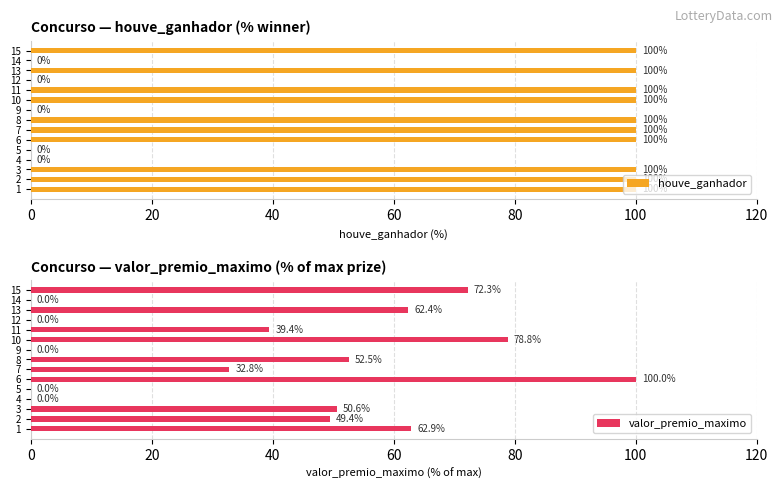

What is the sum of all houve_ganhador values?

1000